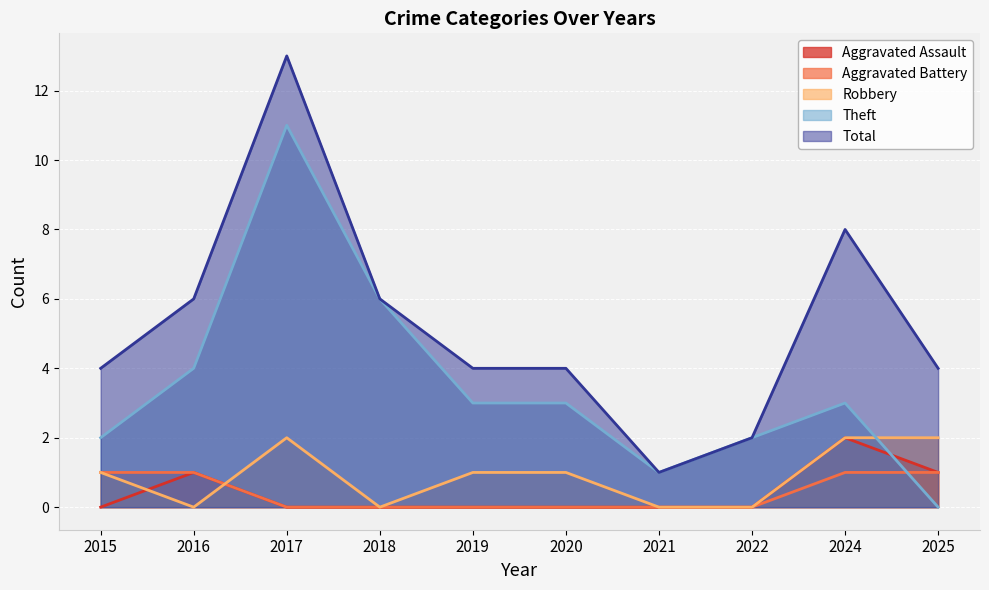

The Total series shows 4 at 2025. True or false?

True